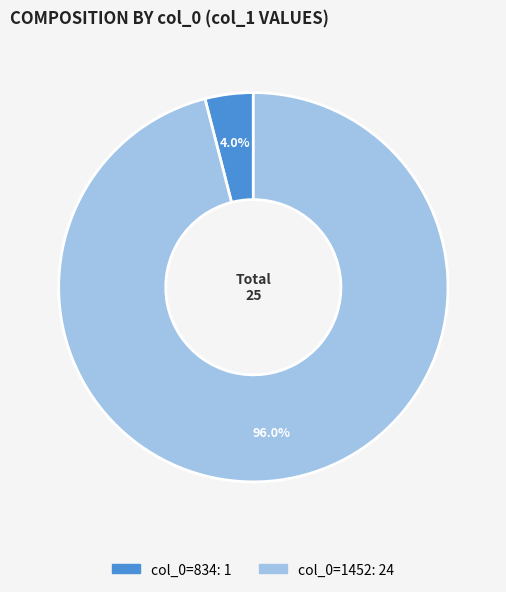

Is there any slice that represents more than half of the pie?

Yes